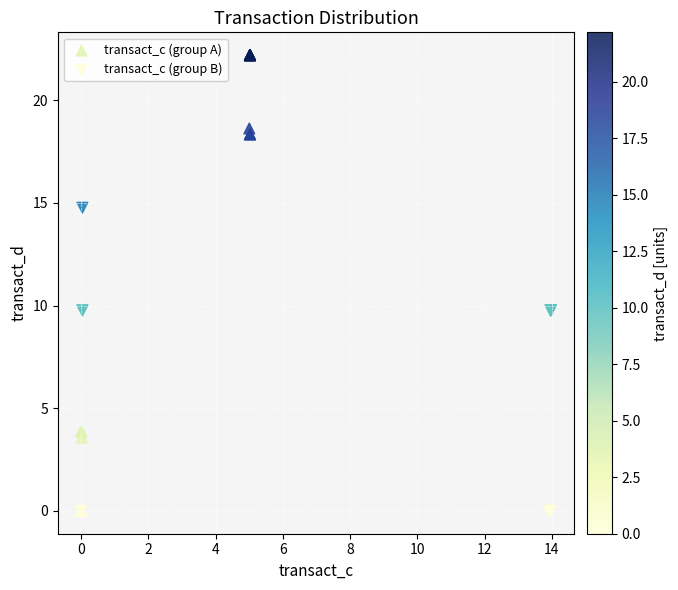

Which series has the largest Y range (max minus min)?

transact_c (group A)